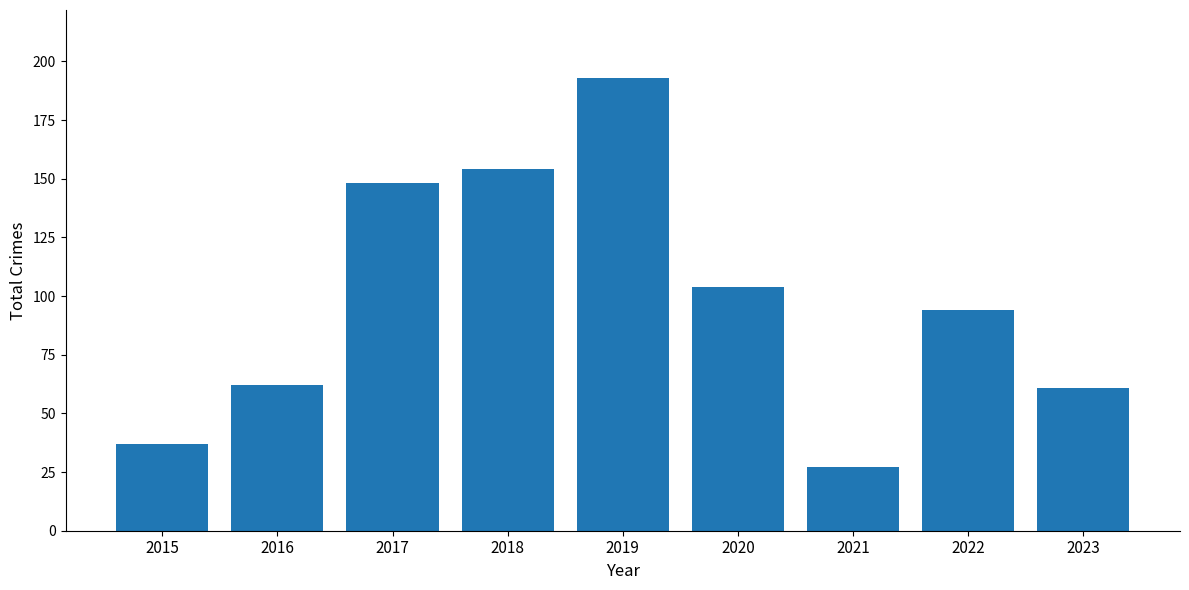

What is the difference between the second highest and minimum values?

127